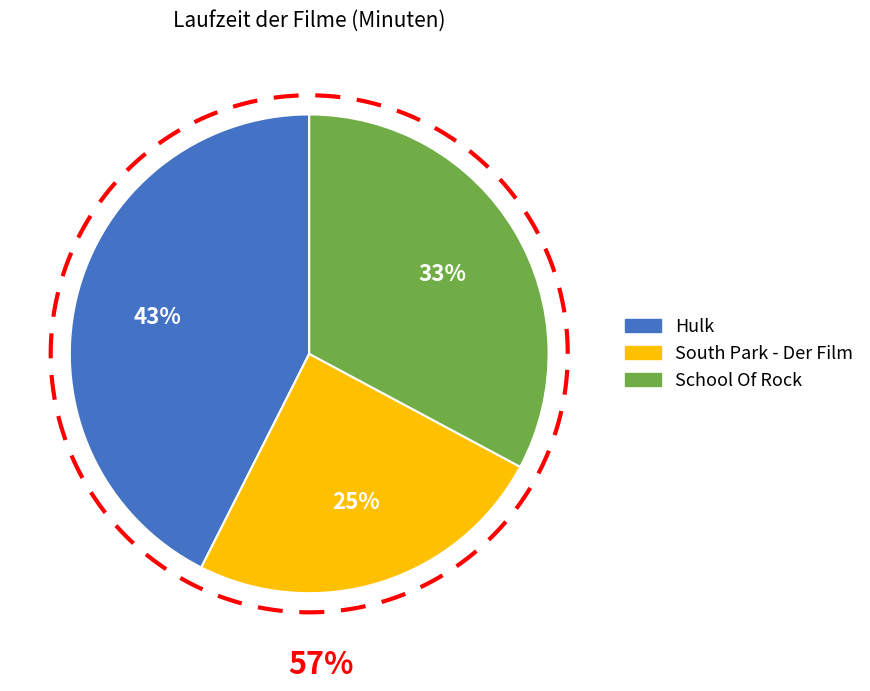

What portion of the pie excludes South Park - Der Film?

75.4%